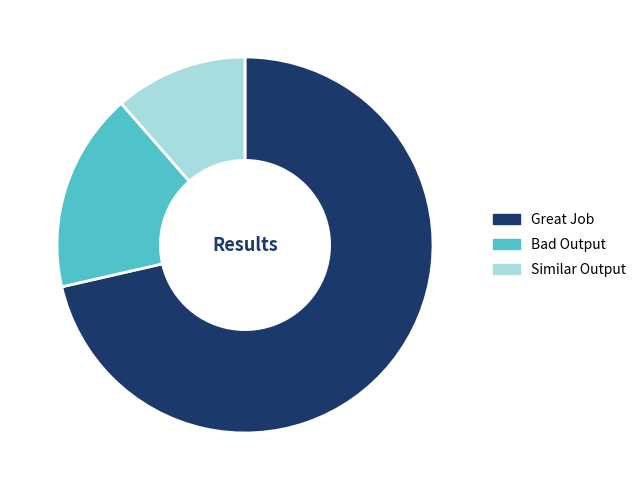

Is there any slice that represents more than half of the pie?

Yes